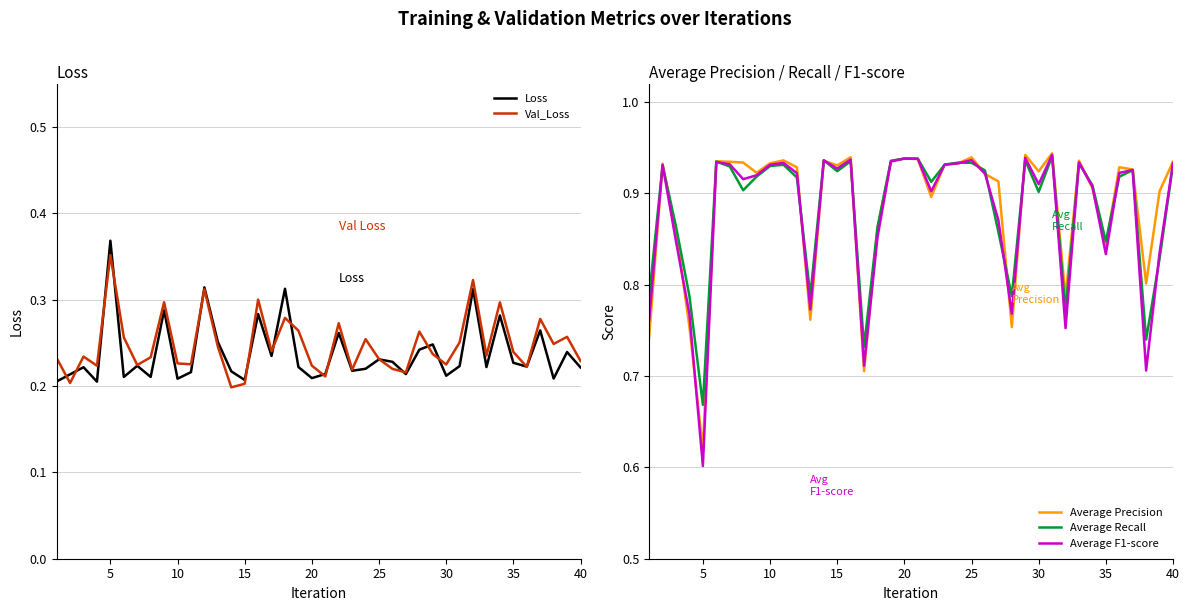

The value of Loss at 15 is 0.3. True or false?

False